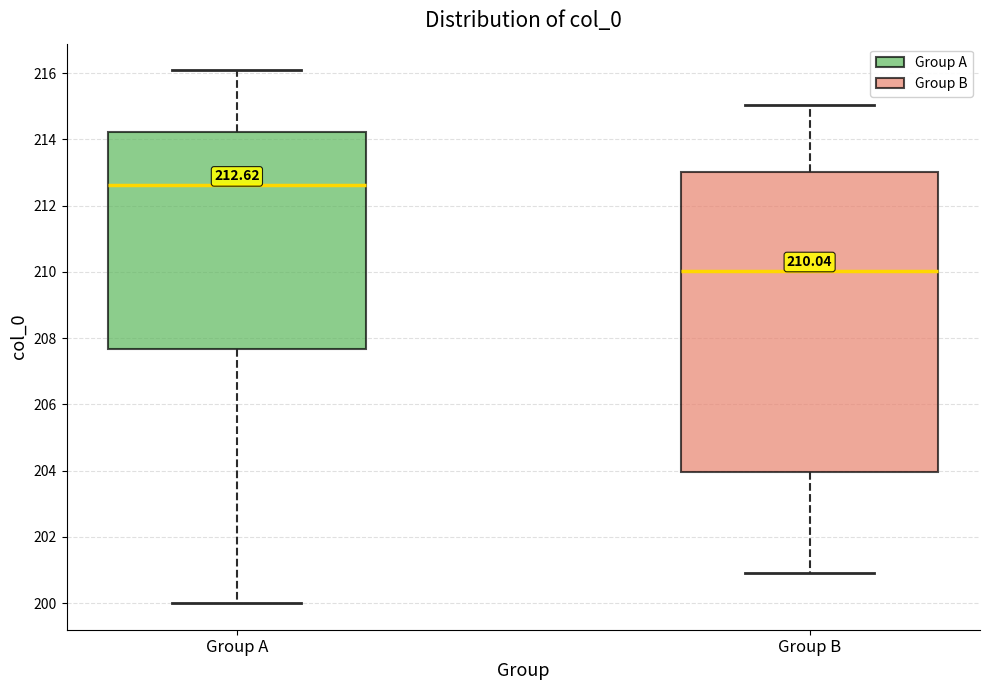

Which box's median line is the highest?

Group A